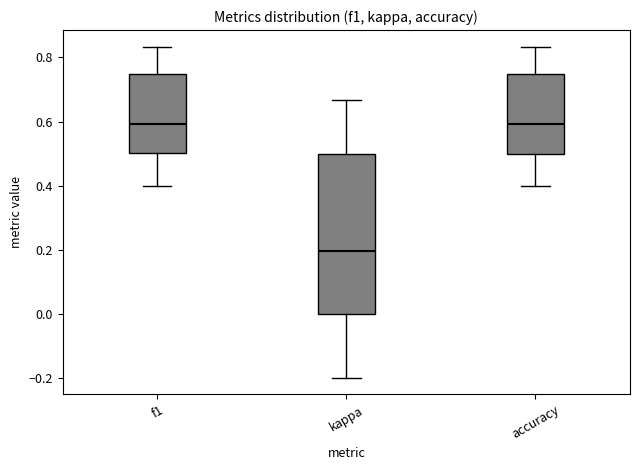

Reading left to right, read every box against the y-axis: the position of its median line, the range the box covers, and the ends of its whiskers. The values are not printed on the chart, so give them approximately, as read against the axis.

f1: median 0.60, box 0.50 to 0.74, whiskers 0.40 to 0.84
kappa: median 0.20, box 0.00 to 0.50, whiskers -0.20 to 0.66
accuracy: median 0.60, box 0.50 to 0.76, whiskers 0.40 to 0.84